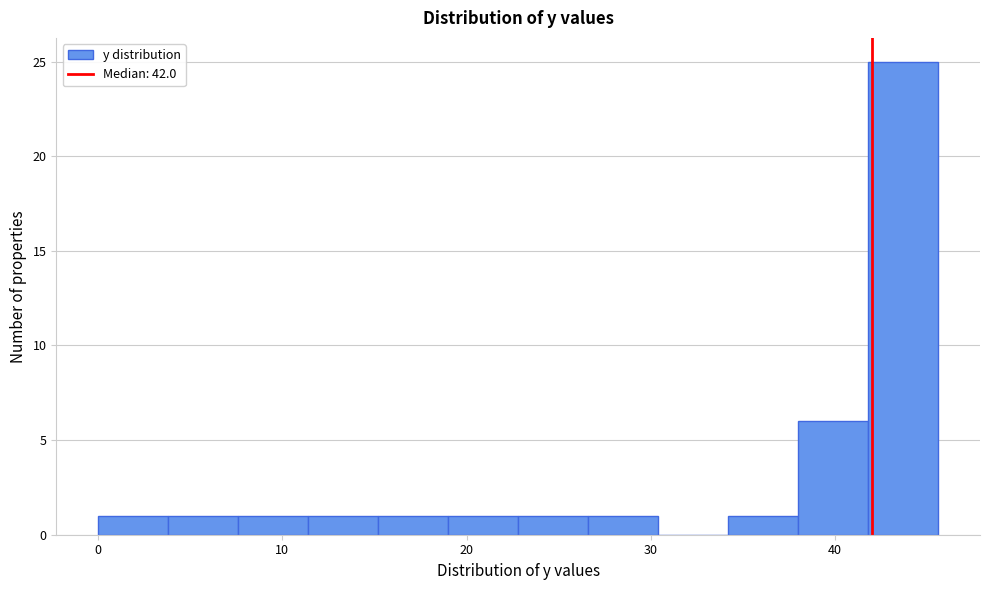

Read against the x-axis, roughly where is the centre of the tallest bar?

44